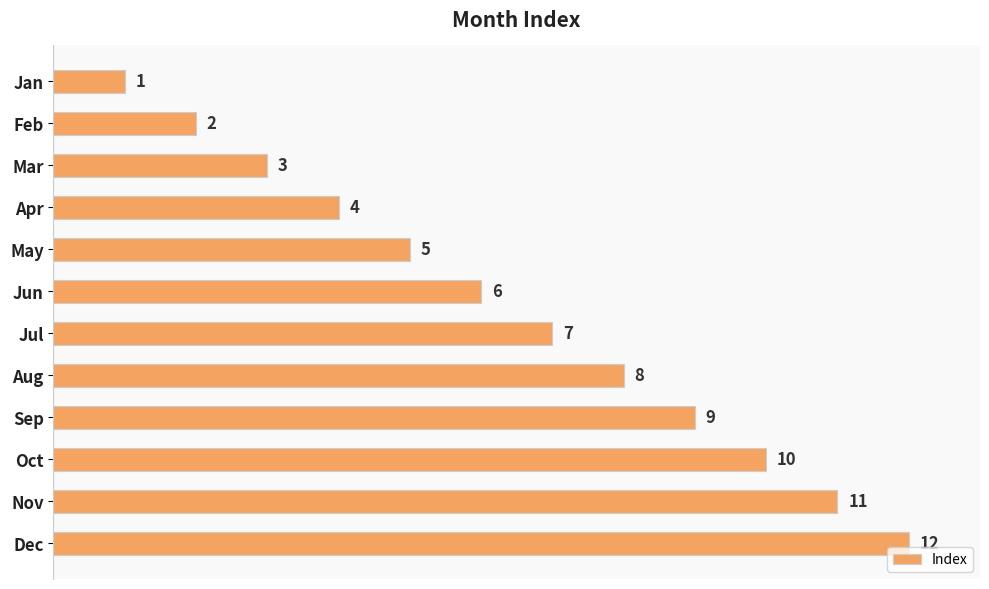

Are the bars horizontal?

Yes